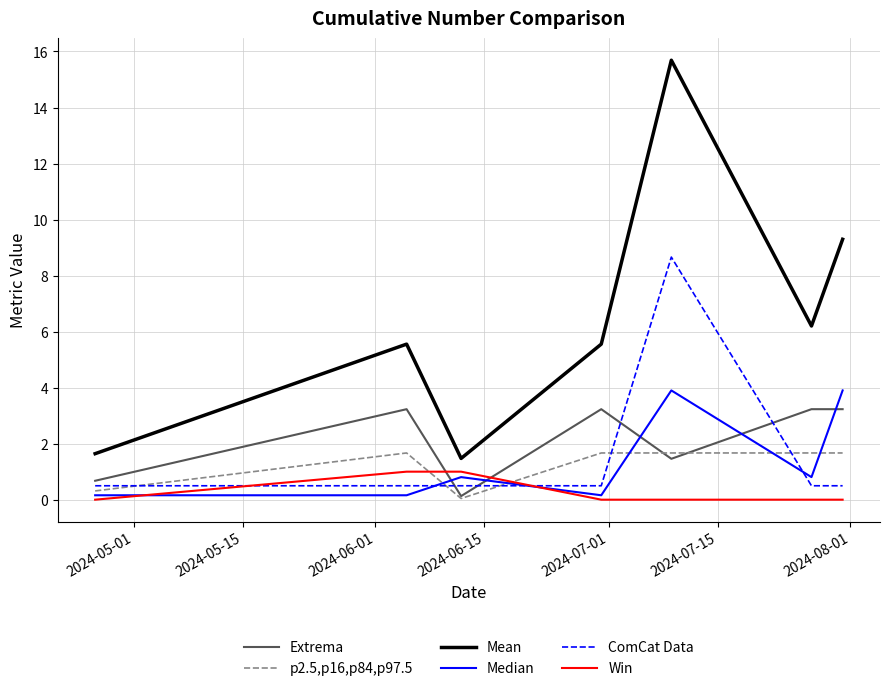

What is the difference between the second highest and minimum values in the Win series?

1.0